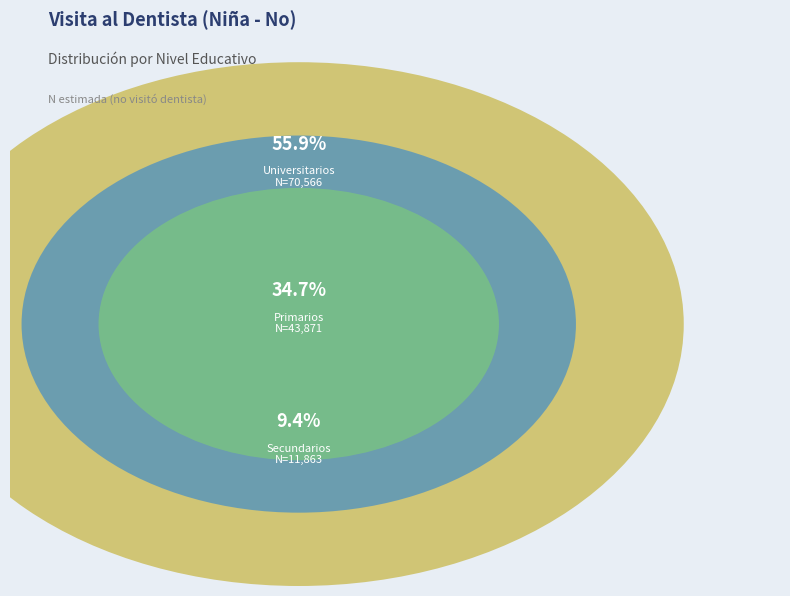

Which slice is the smallest?

Secundarios